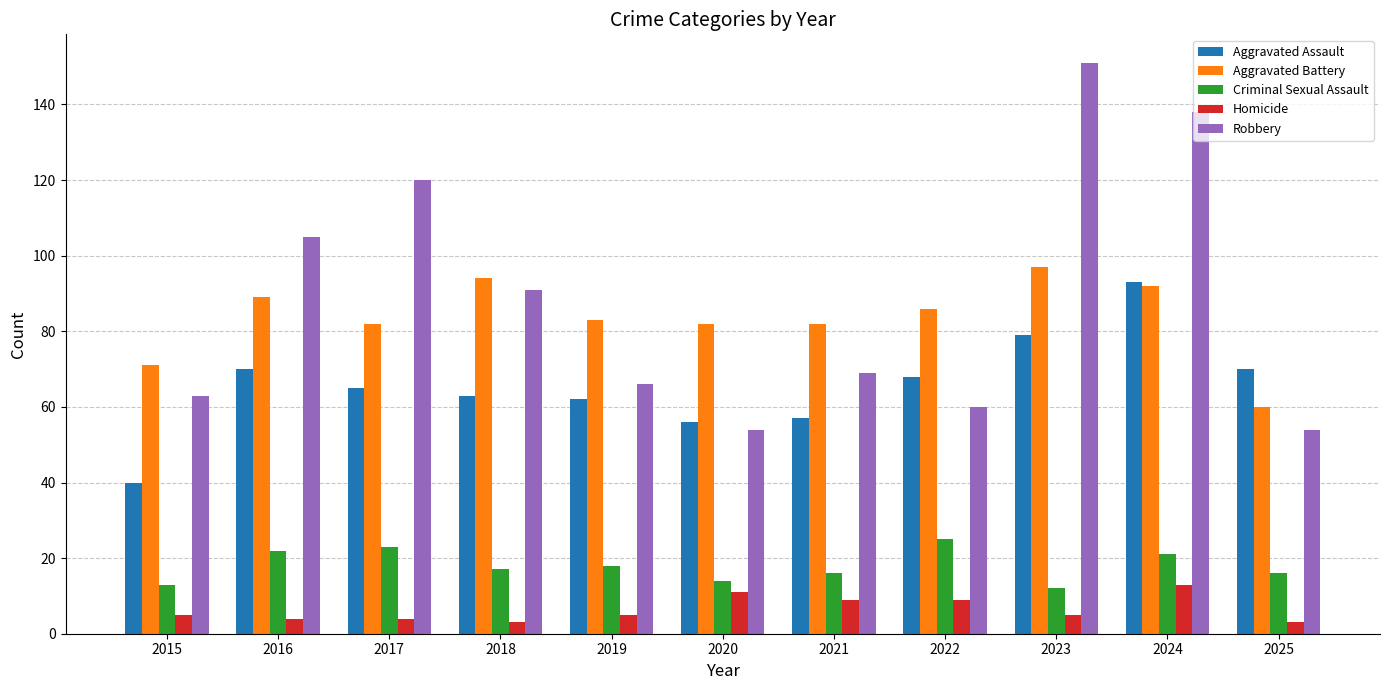

Are the bars grouped side by side (vs. stacked)?

Yes